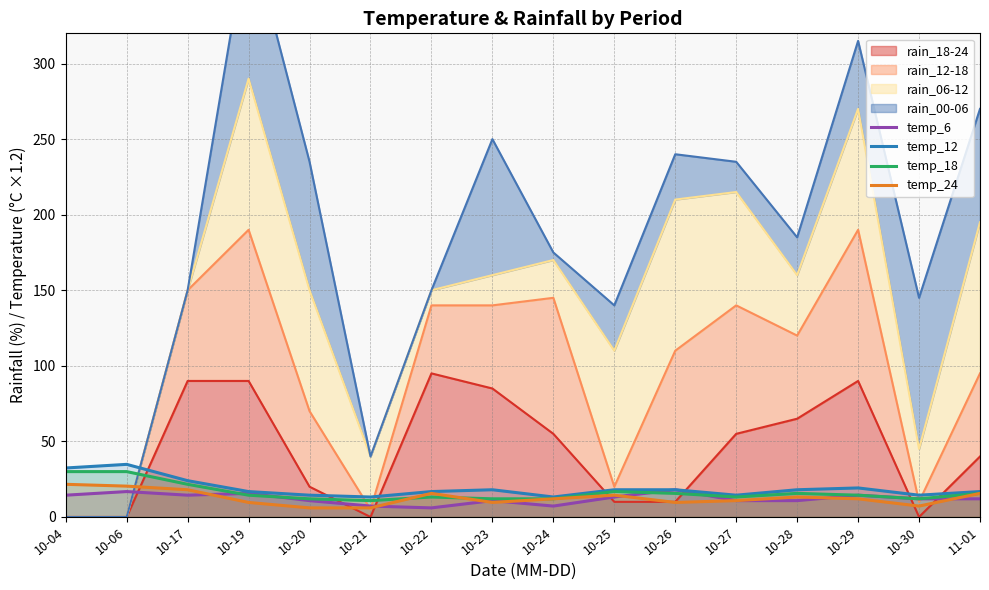

The value of temp_12 at 10-22 is 16.8. True or false?

True